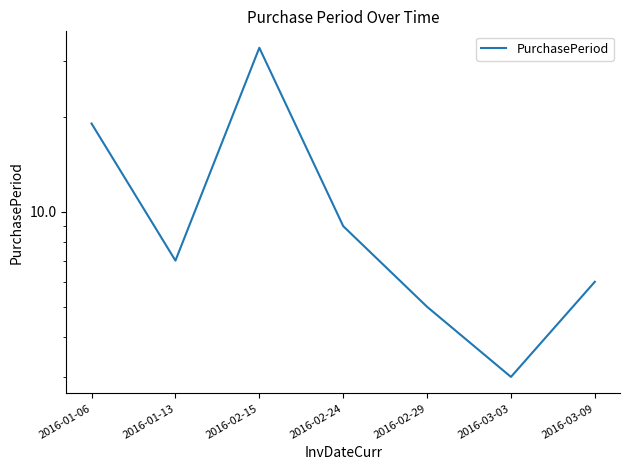

What is the difference between the values at 2016-02-29 and 2016-03-09?

1